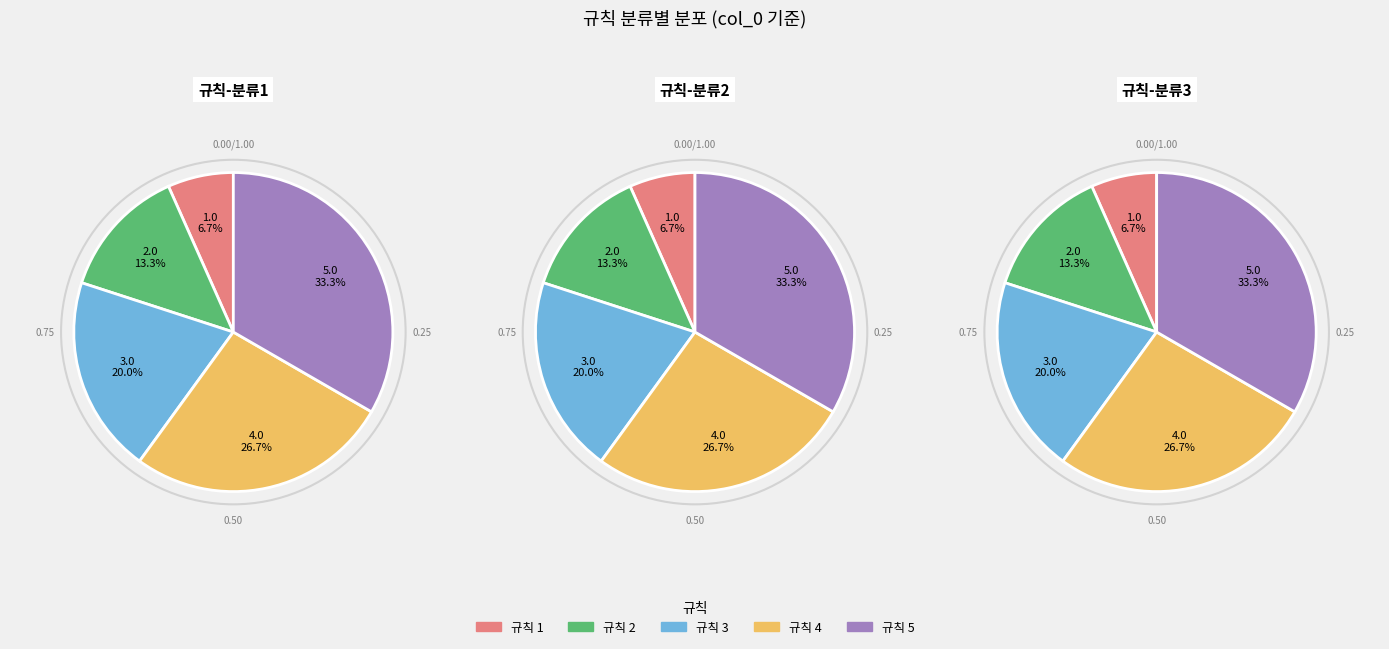

What percentage is NOT represented by 0~1챕터에서는 무기가 드랍되지 않는다?

93.3%